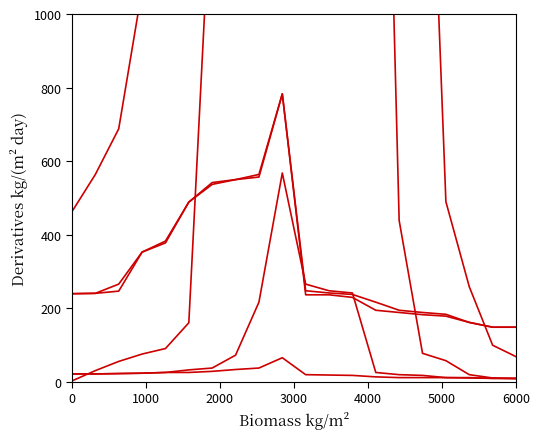

What is the maximum value for negative total occ?

568